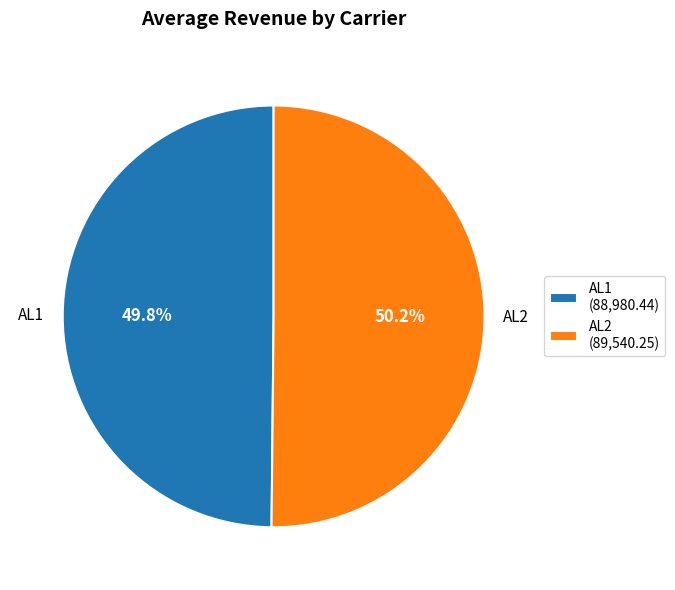

What is the ratio of the value at AL1 (88,980.44) to the value at AL2 (89,540.25)?

1.0